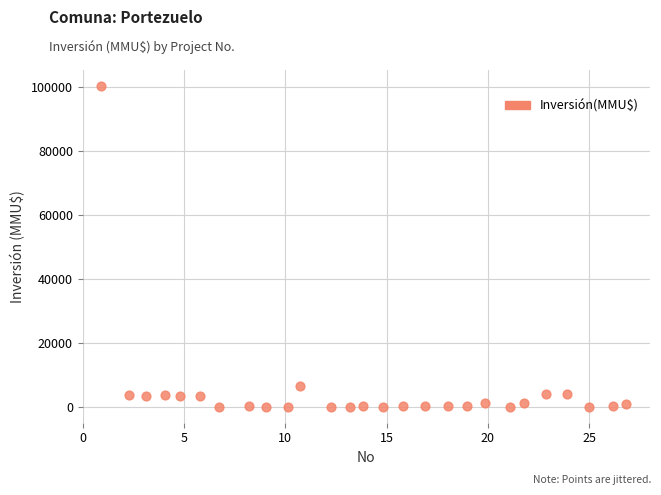

What Y value in the scatter plot is closest to 50161?

6459.8